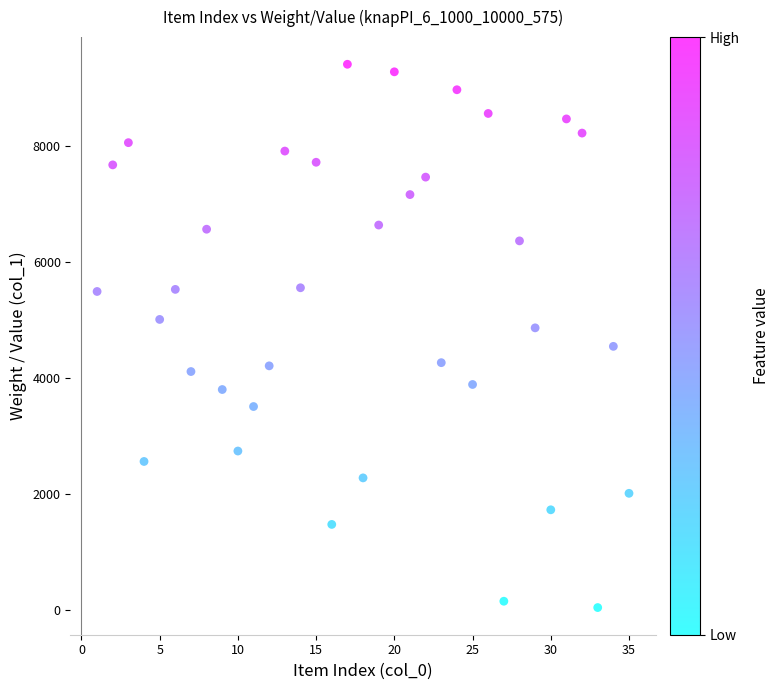

What is the range of X values (max minus min)?

34